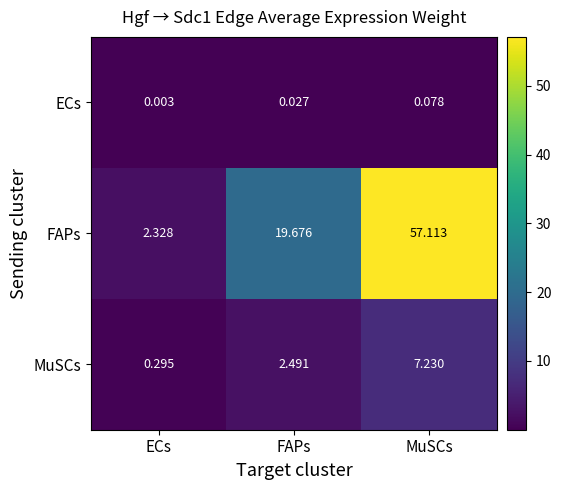

How many distinct data groups are displayed?

3